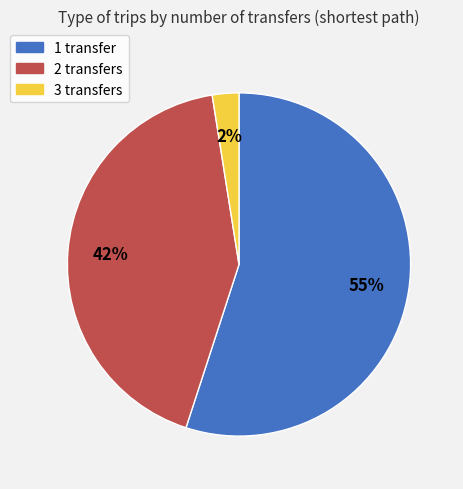

To the nearest percent, what is the combined percentage of 1 transfer and 3 transfers?

58%